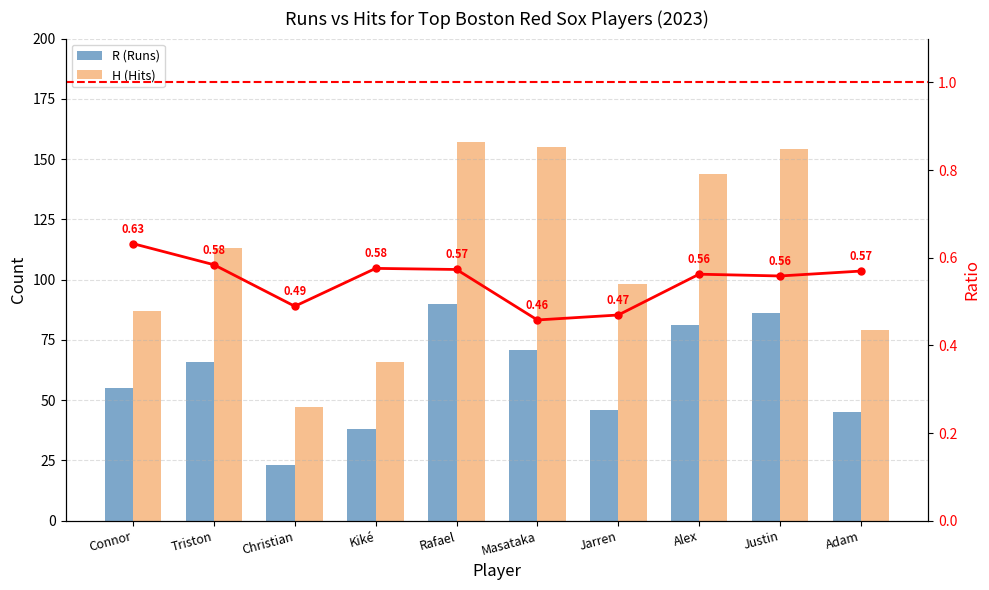

List the series in order of their overall mean, highest first.

H (Hits), R (Runs), R/H Ratio